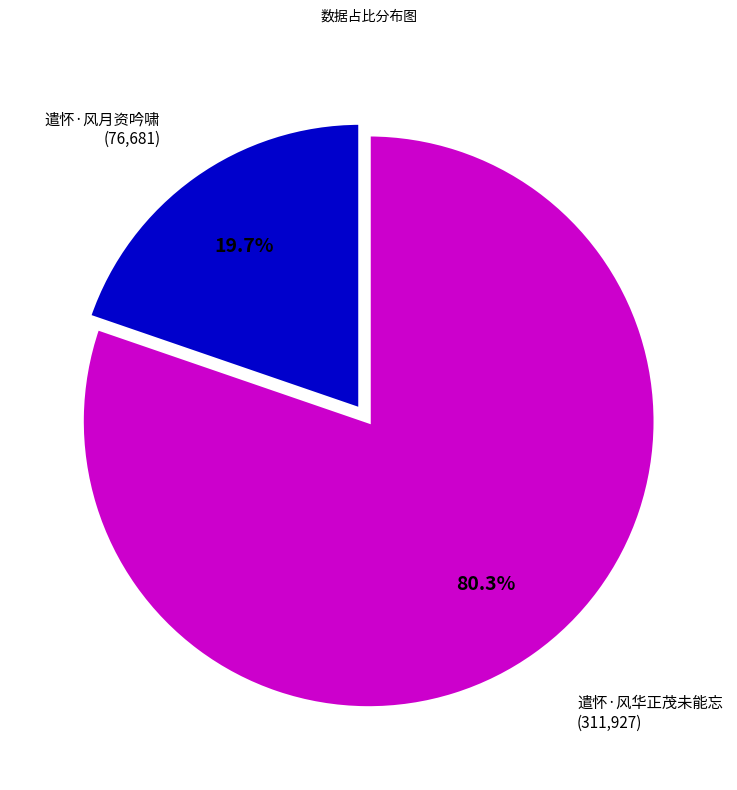

Is there any slice that represents more than half of the pie?

Yes